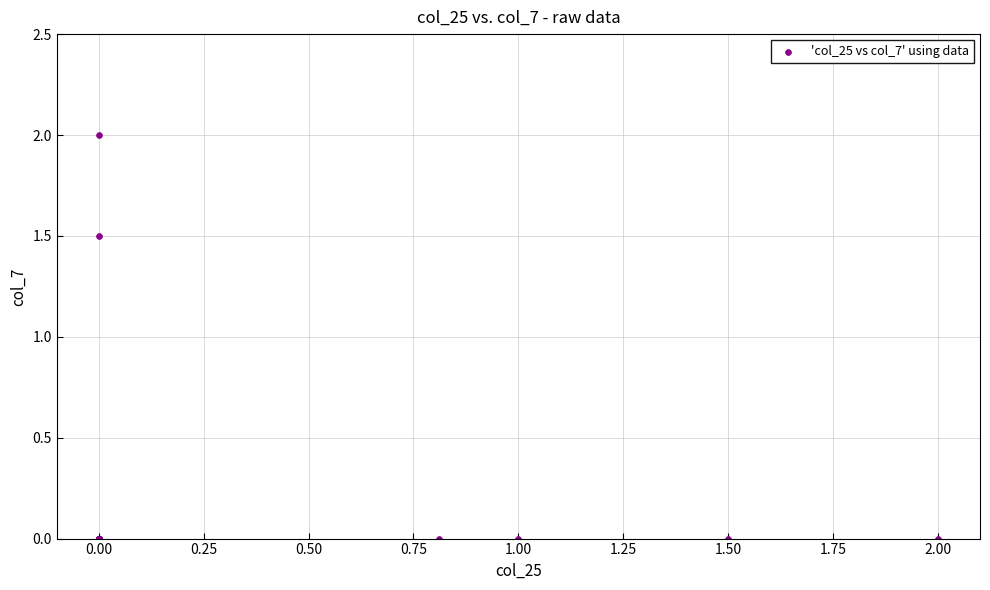

What Y value in the scatter plot is closest to 1?

1.5